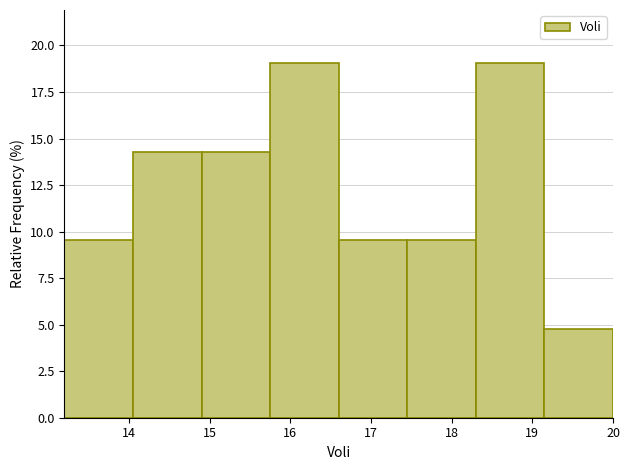

Reading left to right, list every bar in this chart as the range it spans on the x-axis followed by its height. Neither the bar edges nor the heights are printed on the chart, so give them approximately, as read against the axes.

13.20 to 14.05: 9.5
14.05 to 14.90: 14.5
14.90 to 15.75: 14.5
15.75 to 16.60: 19.0
16.60 to 17.45: 9.5
17.45 to 18.30: 9.5
18.30 to 19.15: 19.0
19.15 to 20.00: 5.0